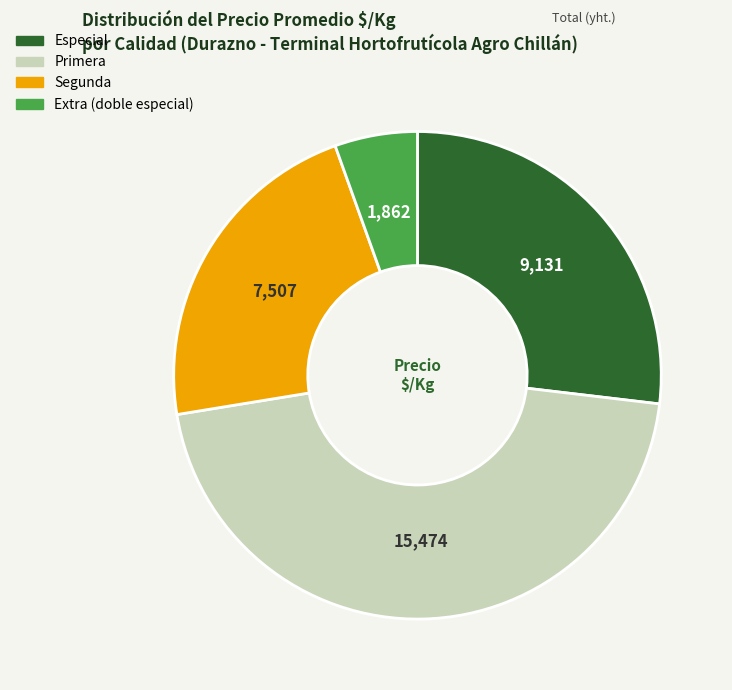

Between Extra (doble especial) and Especial, which is larger?

Especial